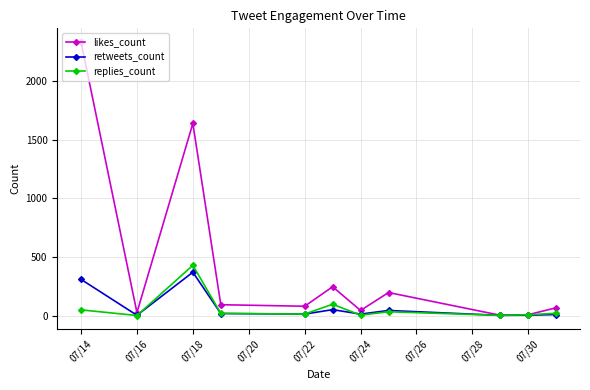

Which series has the largest range (max minus min)?

likes_count